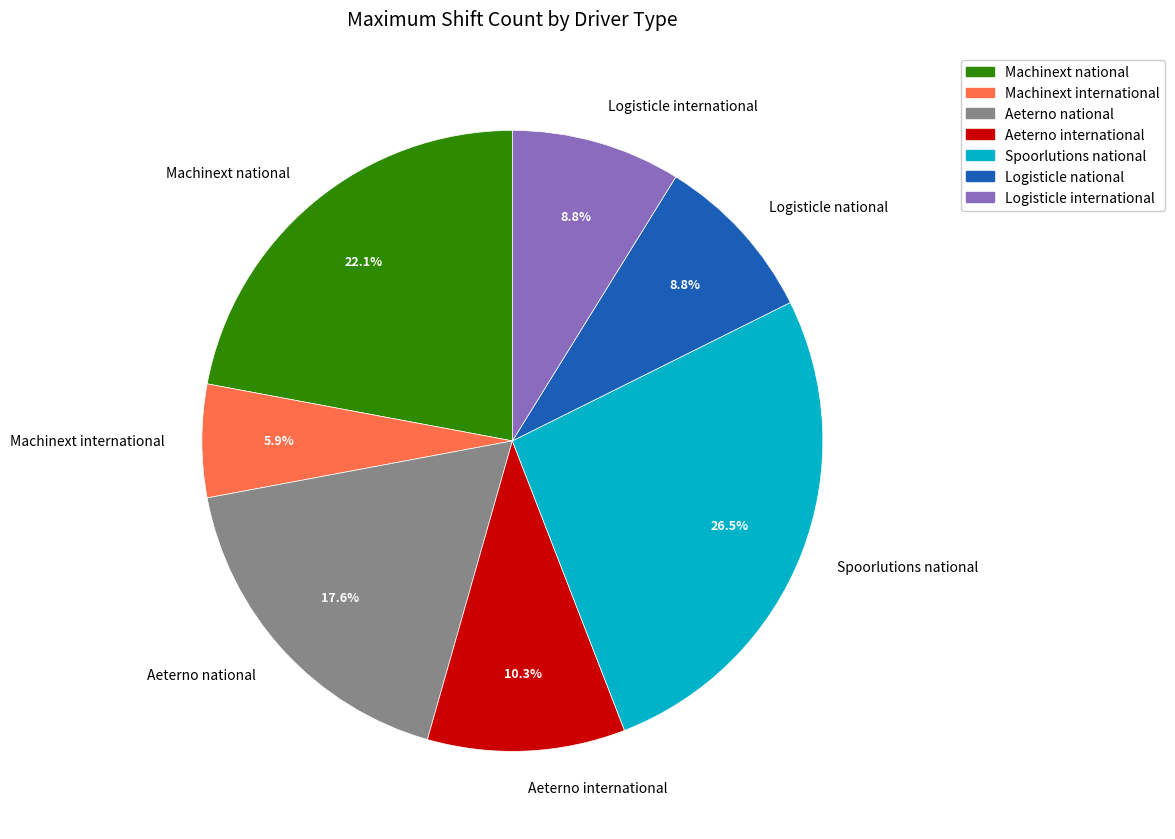

Which slice is the smallest?

Machinext international